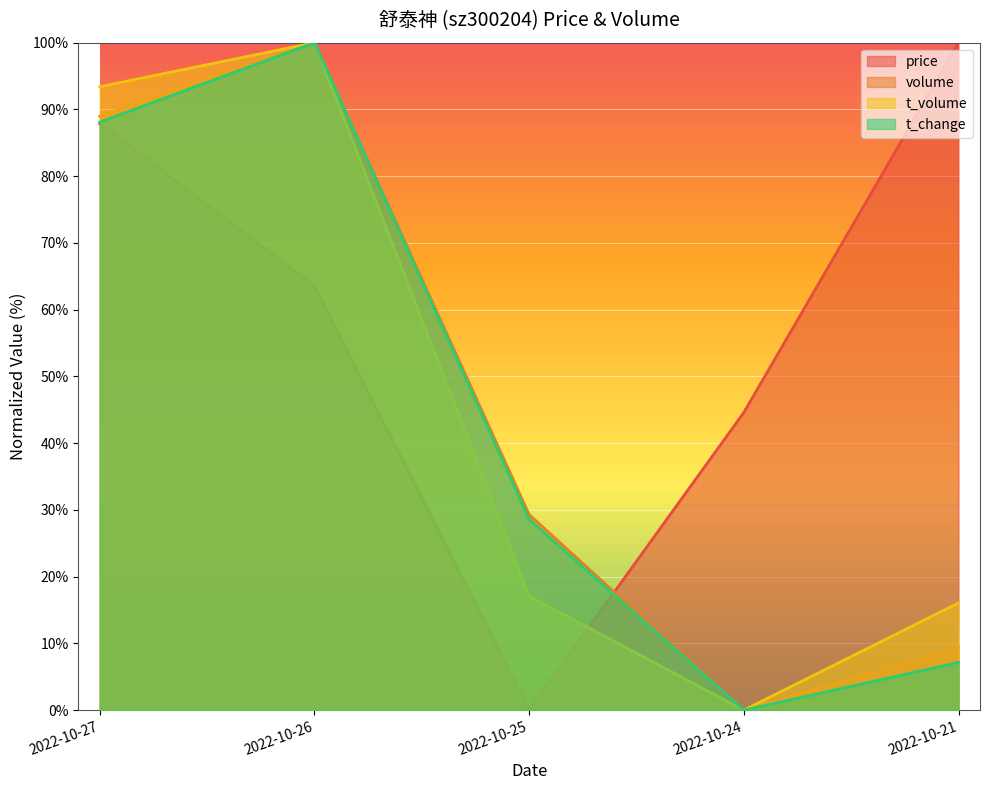

Reading left to right, transcribe all the data shown in this chart.

price: 2022-10-27=87.8	2022-10-26=63.5	2022-10-25=0.0	2022-10-24=44.6	2022-10-21=100.0
volume: 2022-10-27=89.0	2022-10-26=100.0	2022-10-25=29.3	2022-10-24=0.0	2022-10-21=9.4
t_volume: 2022-10-27=93.4	2022-10-26=100.0	2022-10-25=17.1	2022-10-24=0.0	2022-10-21=16.1
t_change: 2022-10-27=88.1	2022-10-26=100.0	2022-10-25=28.6	2022-10-24=0.0	2022-10-21=7.1